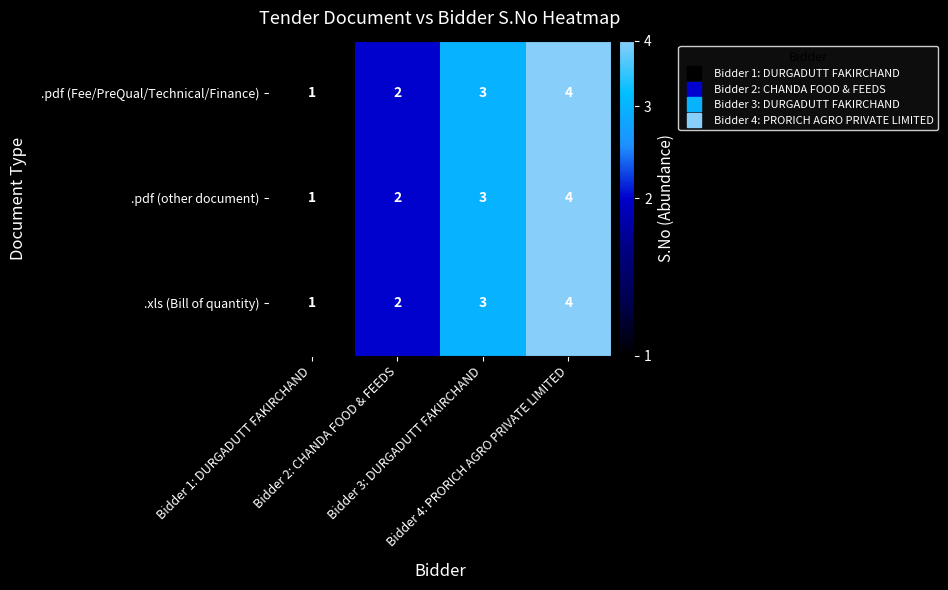

Which label corresponds to the smallest value in the chart?

Bidder 1: DURGADUTT FAKIRCHAND